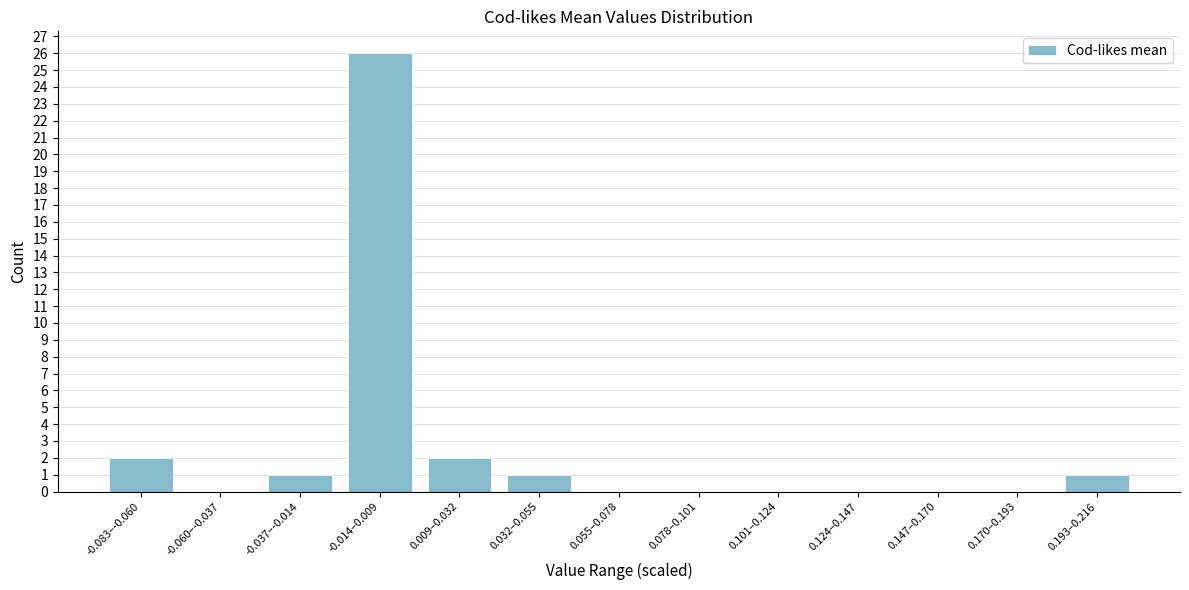

Reading left to right, extract all data points from this chart.

-0.083–-0.060=2	-0.060–-0.037=0	-0.037–-0.014=1	-0.014–0.009=26	0.009–0.032=2	0.032–0.055=1	0.055–0.078=0	0.078–0.101=0	0.101–0.124=0	0.124–0.147=0	0.147–0.170=0	0.170–0.193=0	0.193–0.216=1